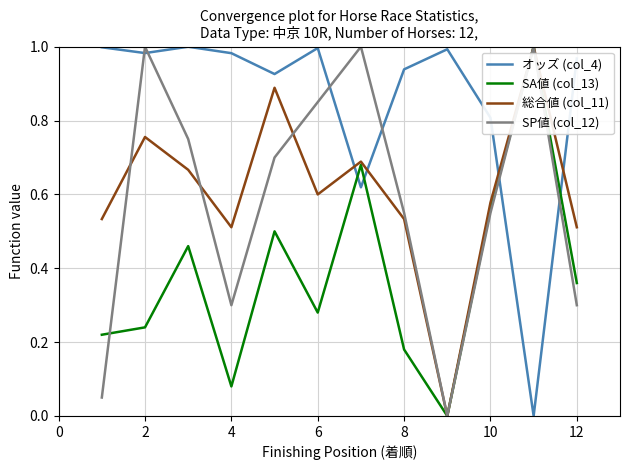

Which series has the largest total across all categories?

オッズ (col_4)